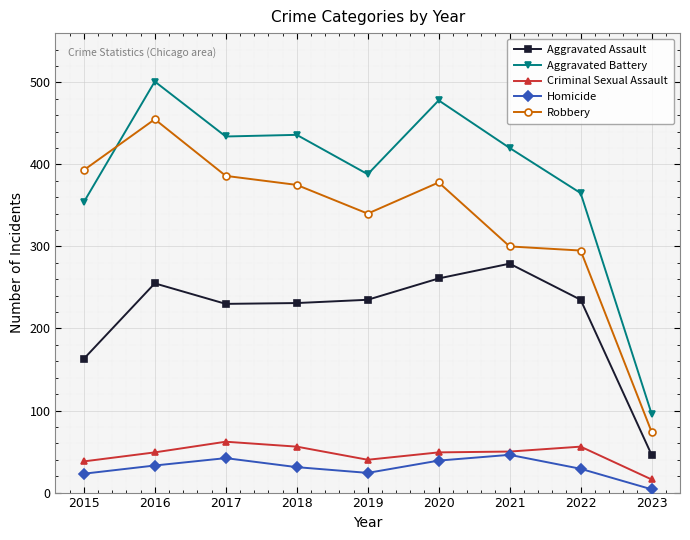

Which series has the largest range (max minus min)?

Aggravated Battery